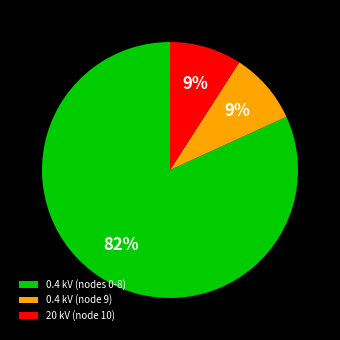

Count the number of slices in the pie.

3